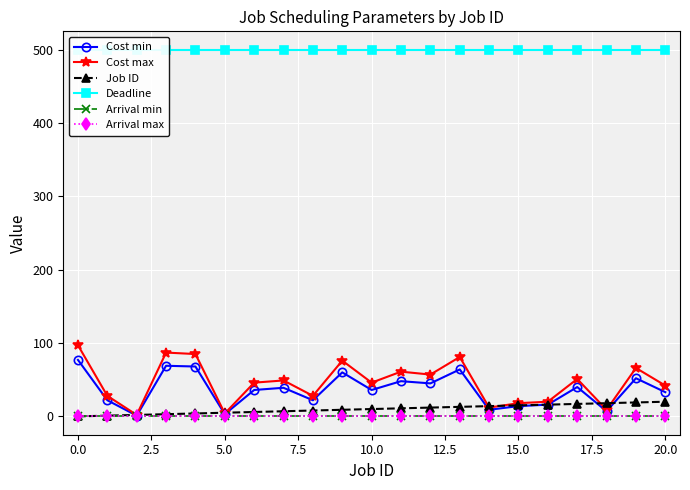

Between 12 and 14, which series saw the biggest shift?

Cost max